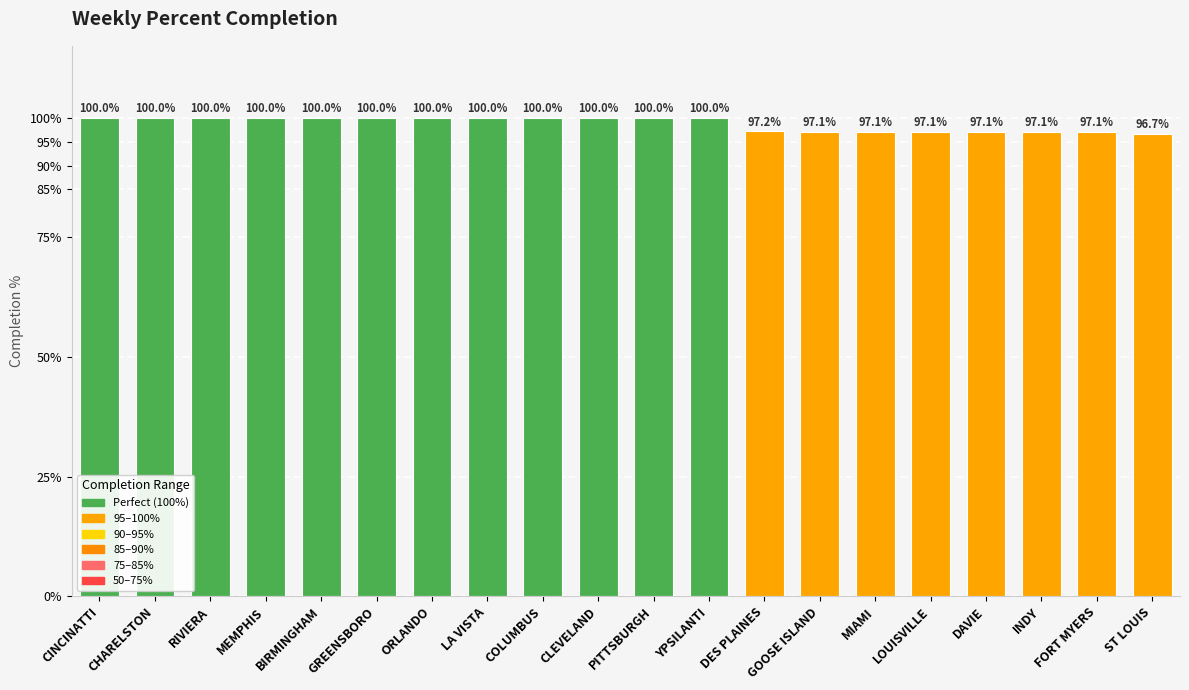

True or false: the data shows 1.0 at ST LOUIS.

True